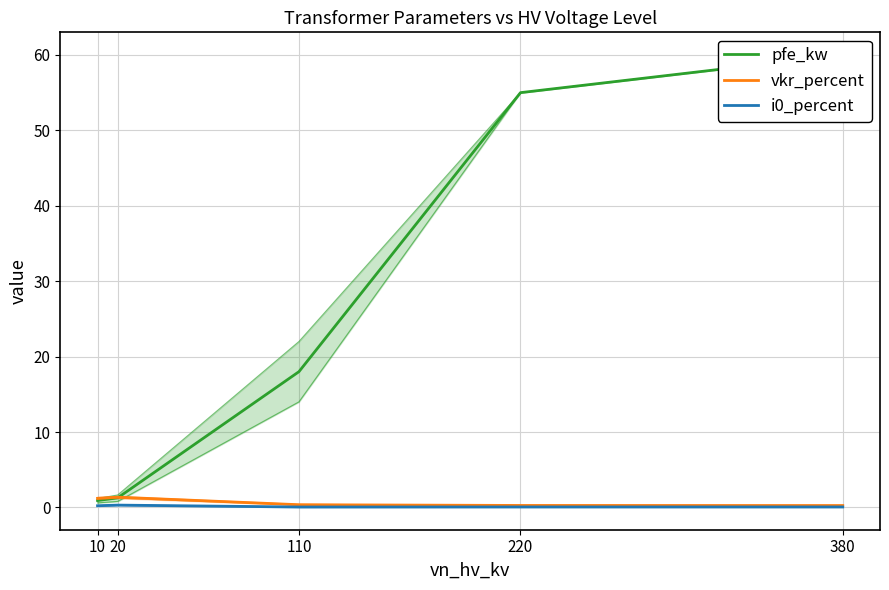

What is the approximate value of pfe_kw at 380?

60.0